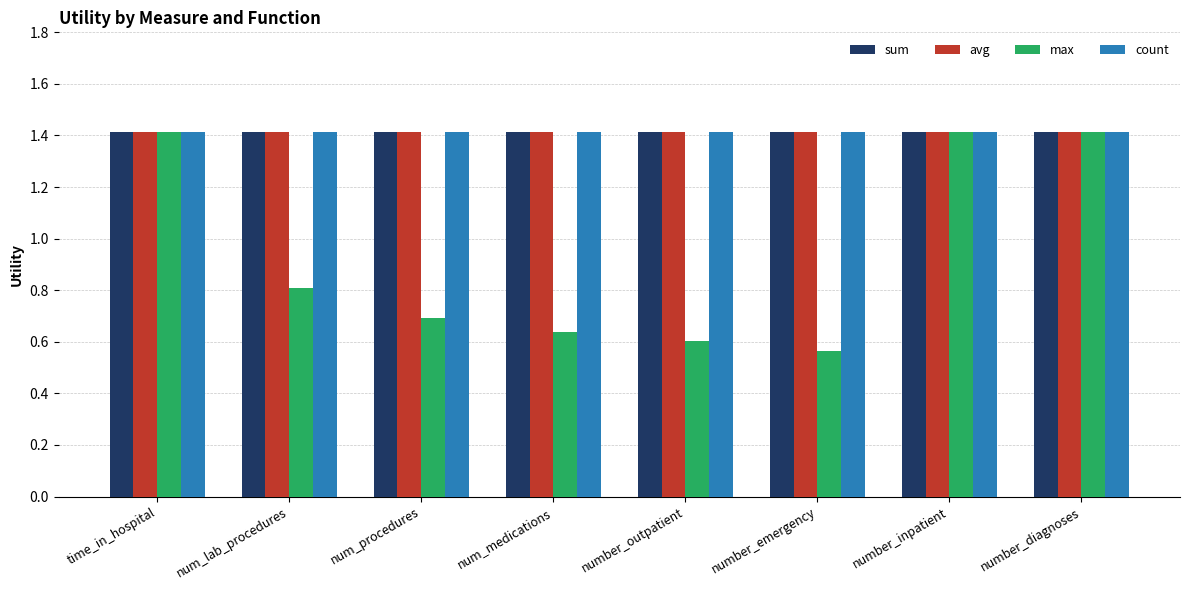

What is the maximum value shown in the chart?

1.4